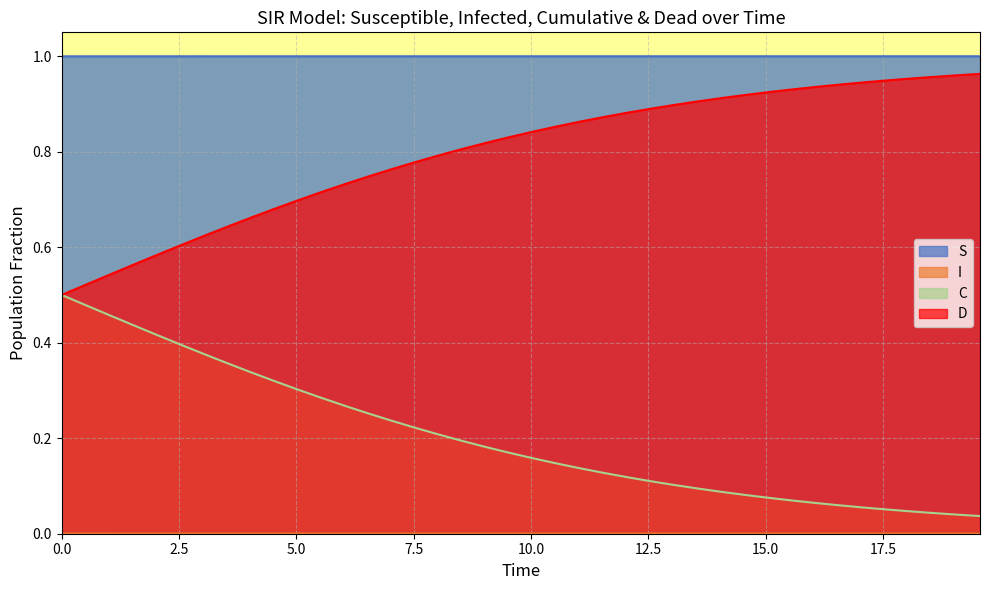

True or false: S and D intersect in this chart.

False